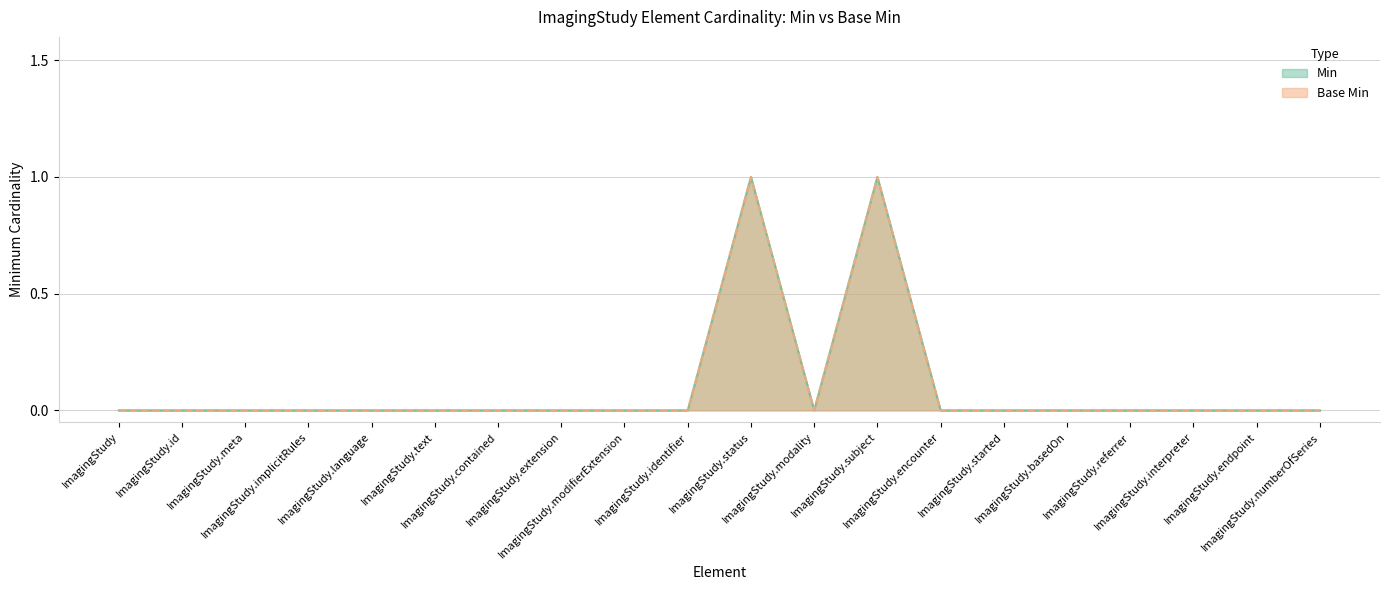

True or false: Base Min and Min cross at least once.

False